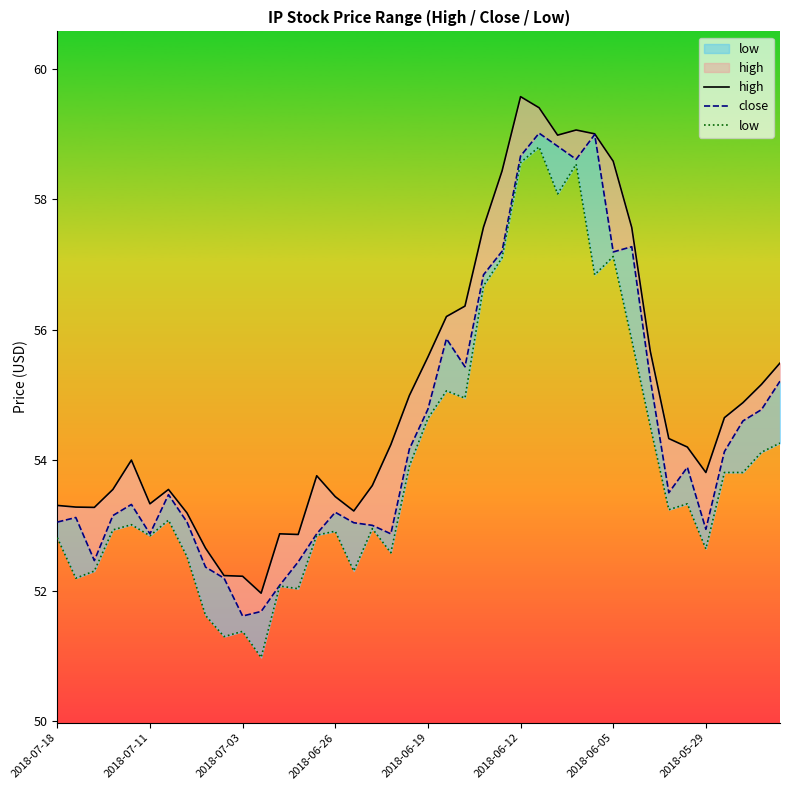

List the labels in order of close value, largest first.

26, 29, 27, 25, 28, 31, 24, 30, 23, 21, 22, 32, 39, 20, 38, 37, 19, 36, 34, 33, 2018-06-05, 2018-06-19, 15, 2018-06-26, 2018-07-11, 2018-07-18, 2018-05-29, 16, 17, 35, 2018-06-12, 14, 18, 2018-07-03, 13, 8, 9, 12, 11, 10